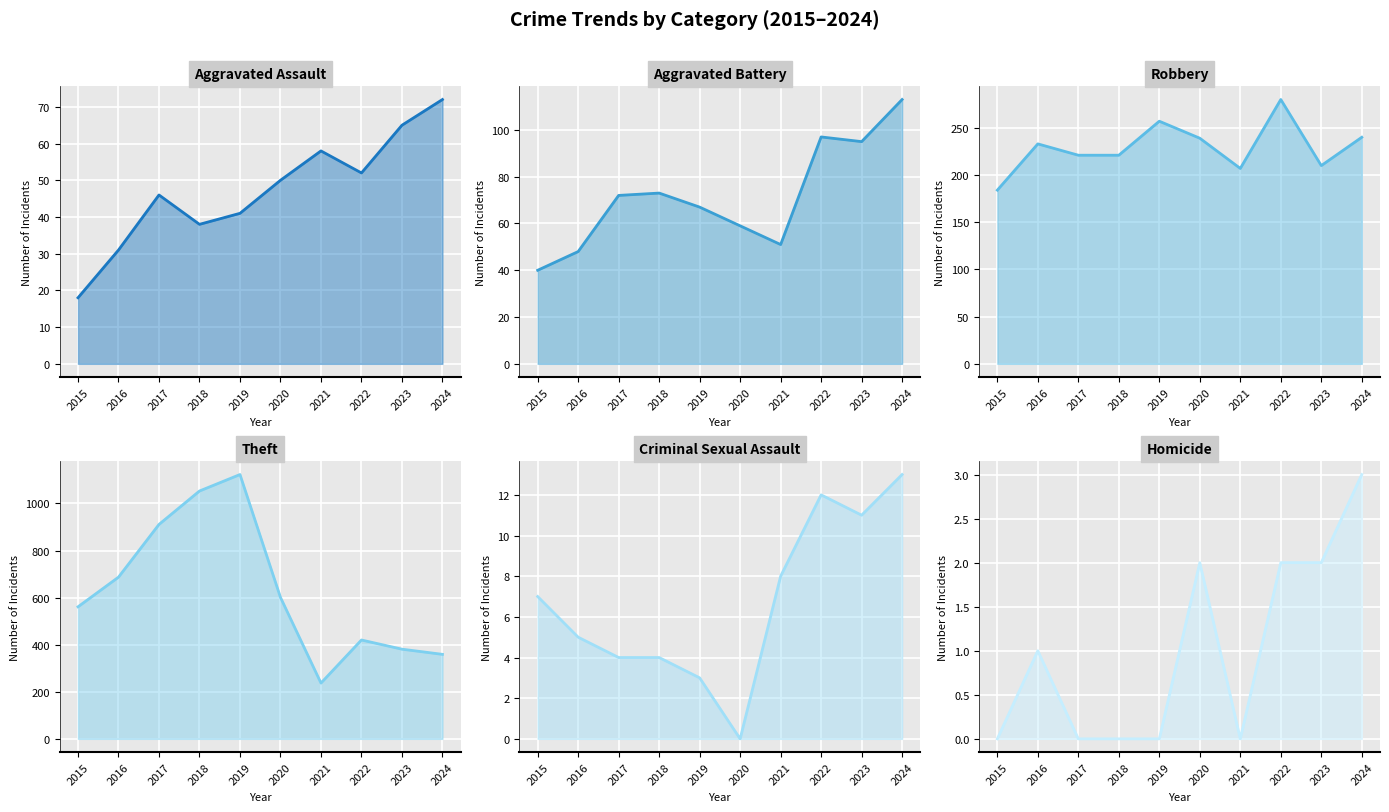

Reading left to right, list all the values displayed in this chart.

Aggravated Assault: 2015=18	2016=31	2017=46	2018=38	2019=41	2020=50	2021=58	2022=52	2023=65	2024=72
Aggravated Battery: 2015=40	2016=48	2017=72	2018=73	2019=67	2020=59	2021=51	2022=97	2023=95	2024=113
Robbery: 2015=184	2016=233	2017=221	2018=221	2019=257	2020=239	2021=207	2022=280	2023=210	2024=240
Theft: 2015=561	2016=687	2017=911	2018=1053	2019=1123	2020=601	2021=237	2022=420	2023=381	2024=359
Criminal Sexual Assault: 2015=7	2016=5	2017=4	2018=4	2019=3	2020=0	2021=8	2022=12	2023=11	2024=13
Homicide: 2015=0	2016=1	2017=0	2018=0	2019=0	2020=2	2021=0	2022=2	2023=2	2024=3